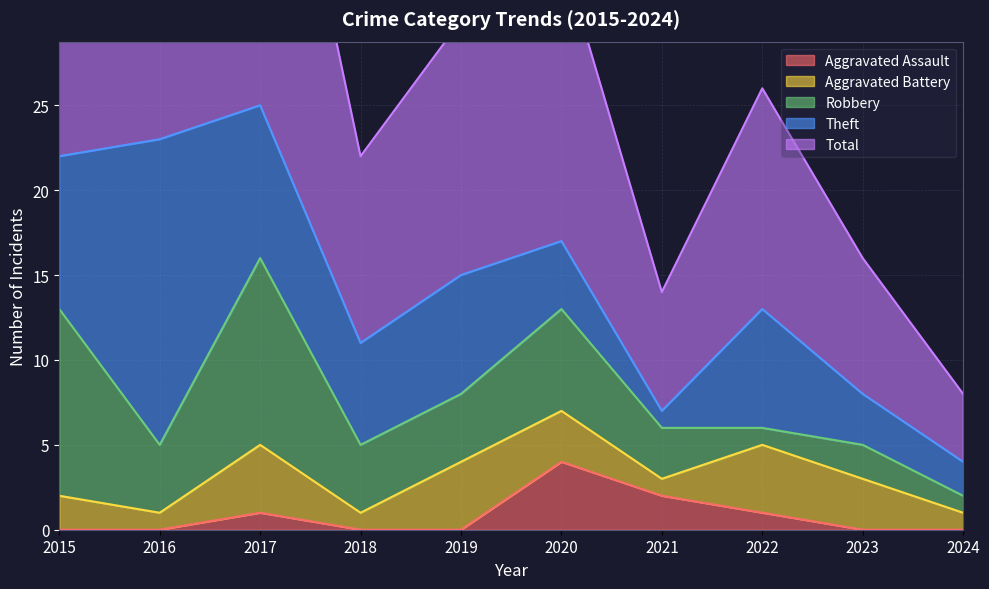

Count the Aggravated Battery values in the range 1 to 4.

10